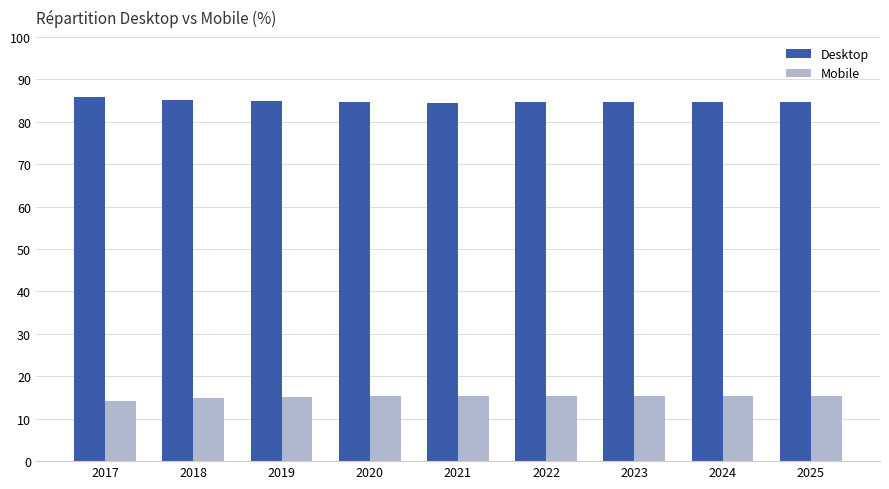

What is the greatest value displayed?

85.8